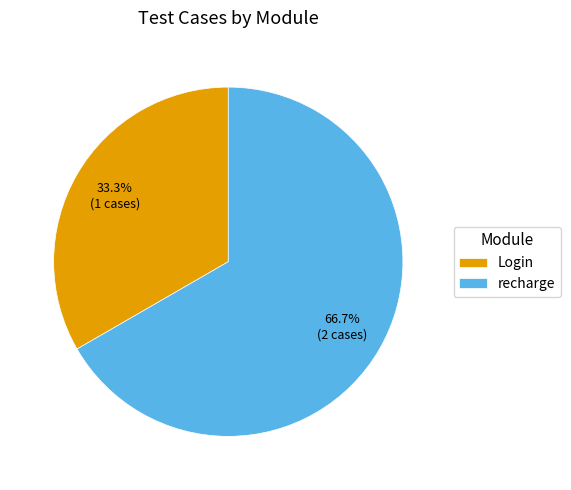

To the nearest percent, what is the combined percentage of Login and recharge?

100%